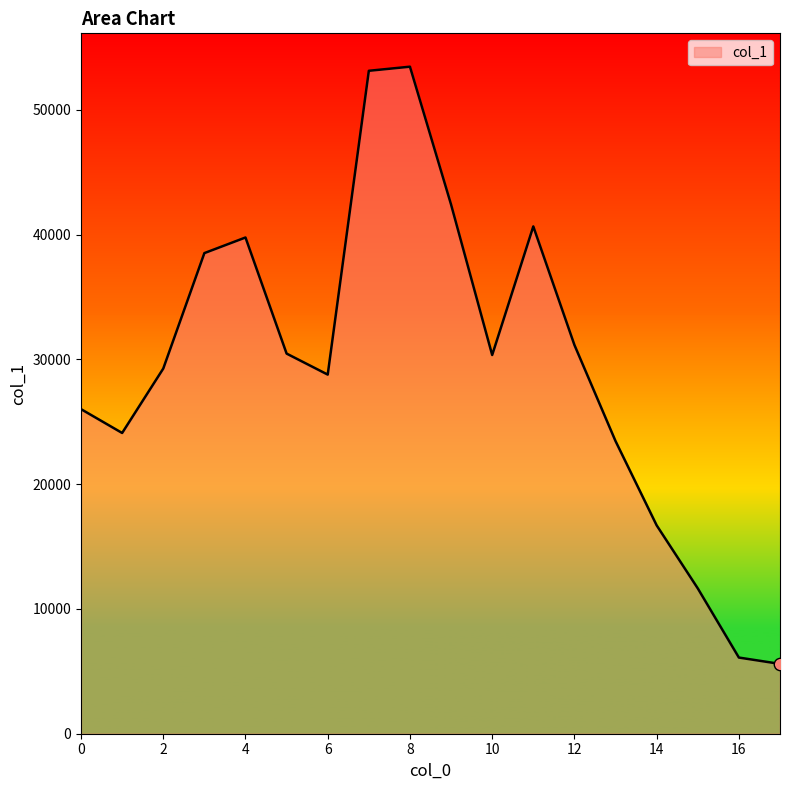

What is the smallest value displayed?

5595